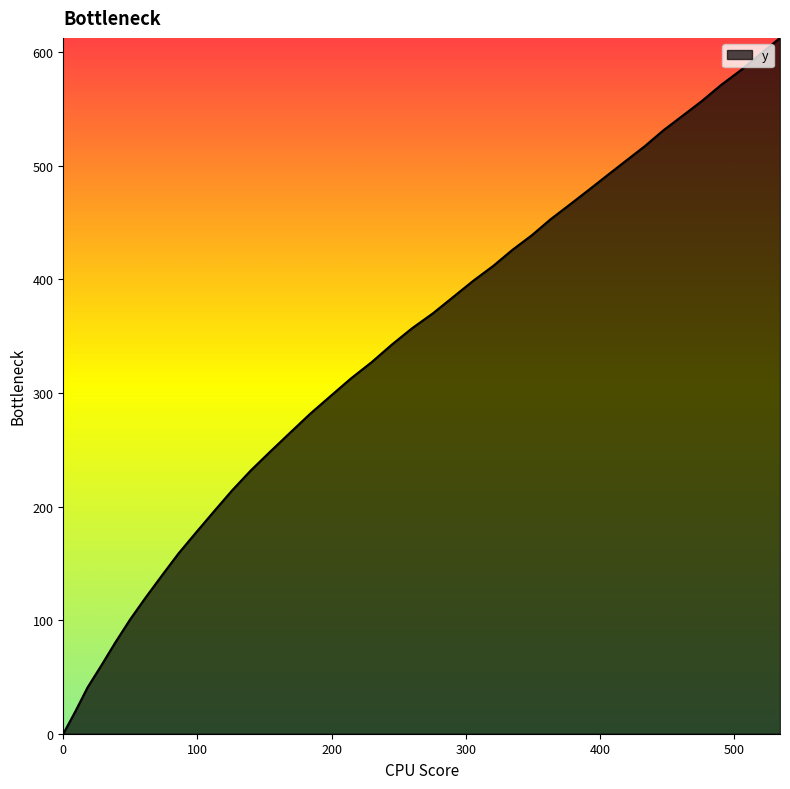

What is the difference between the second highest and second lowest values?

578.6